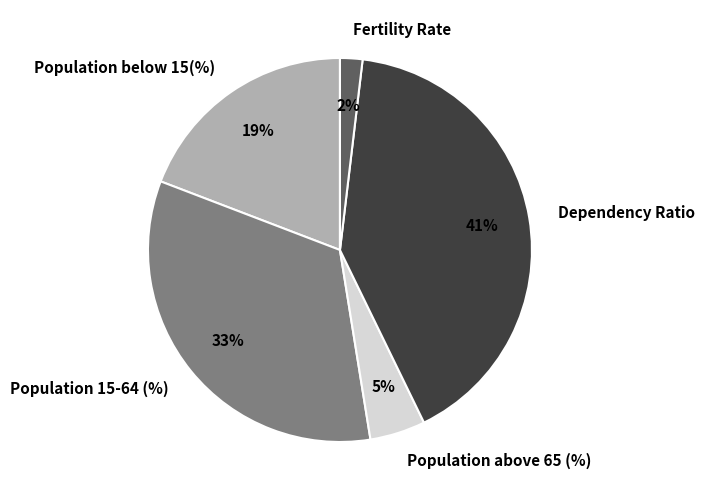

How many segments does this pie chart have?

5